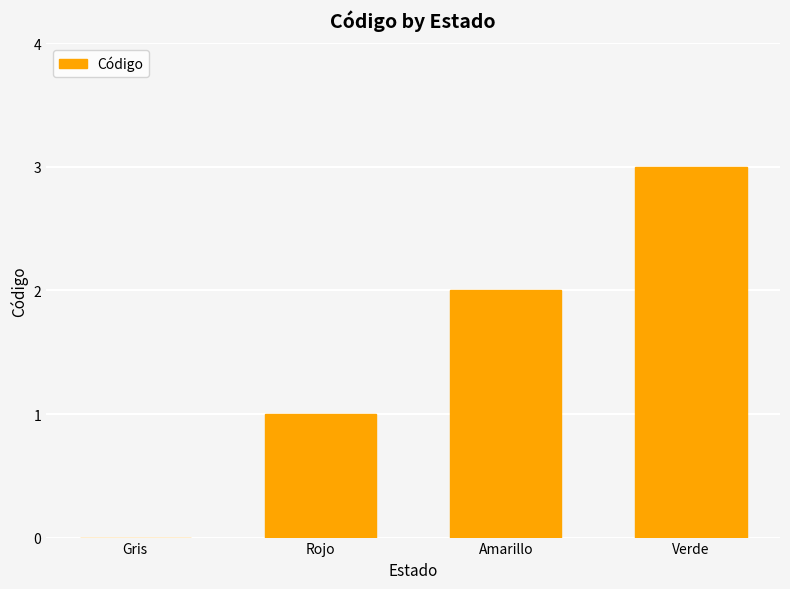

Are the bars grouped side by side (vs. stacked)?

No